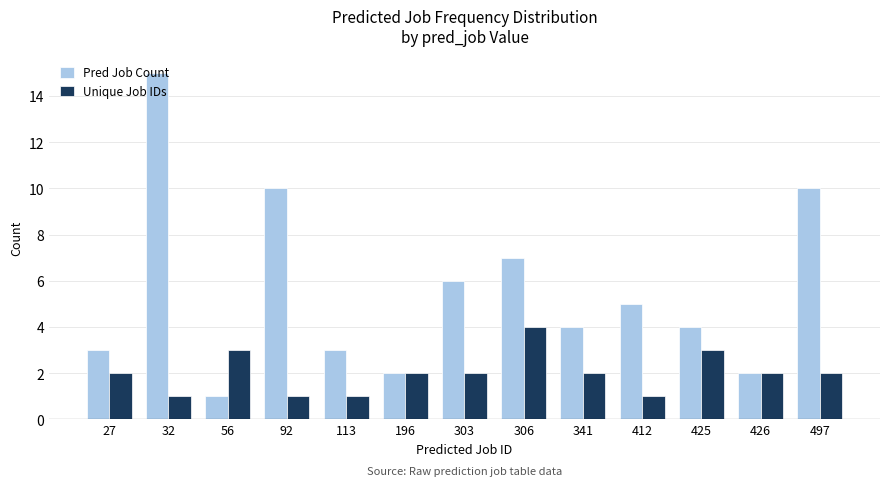

What are all the series names shown in the legend?

Pred Job Count, Unique Job IDs